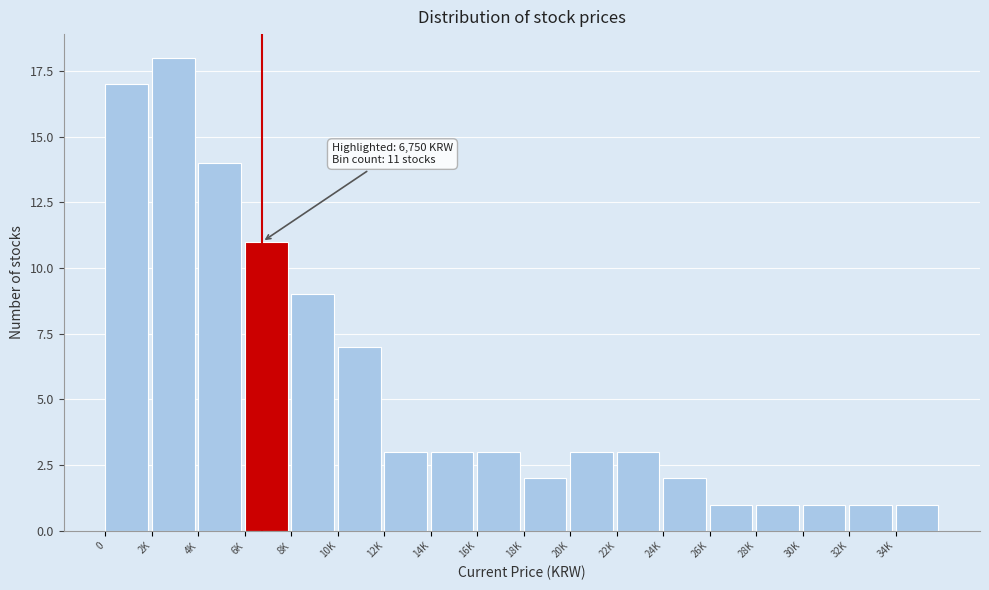

Reading left to right, transcribe all the data shown in this chart.

0=17	2K=18	4K=14	6K=11	8K=9	10K=7	12K=3	14K=3	16K=3	18K=2	20K=3	22K=3	24K=2	26K=1	28K=1	30K=1	32K=1	34K=1